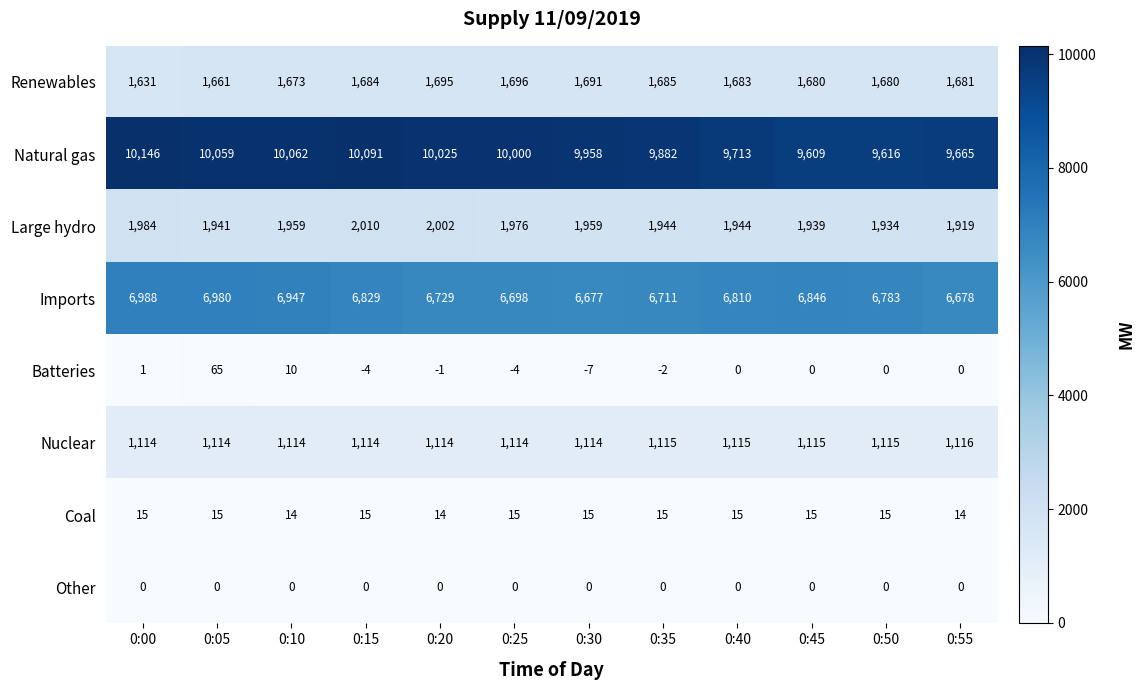

What is the minimum value shown in the chart?

-7